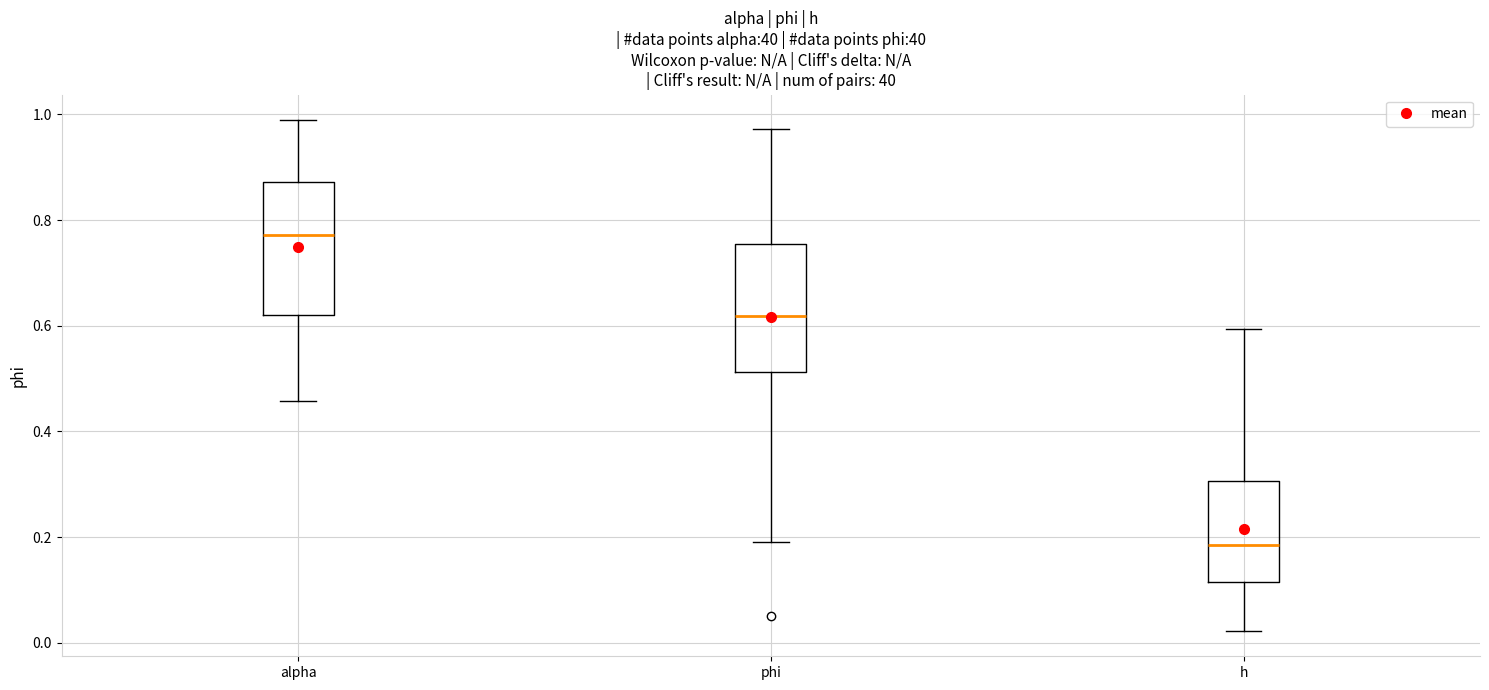

Where does the upper whisker of the box for alpha end on the y-axis? The values are not printed on the chart, so give them approximately, as read against the axis.

0.98